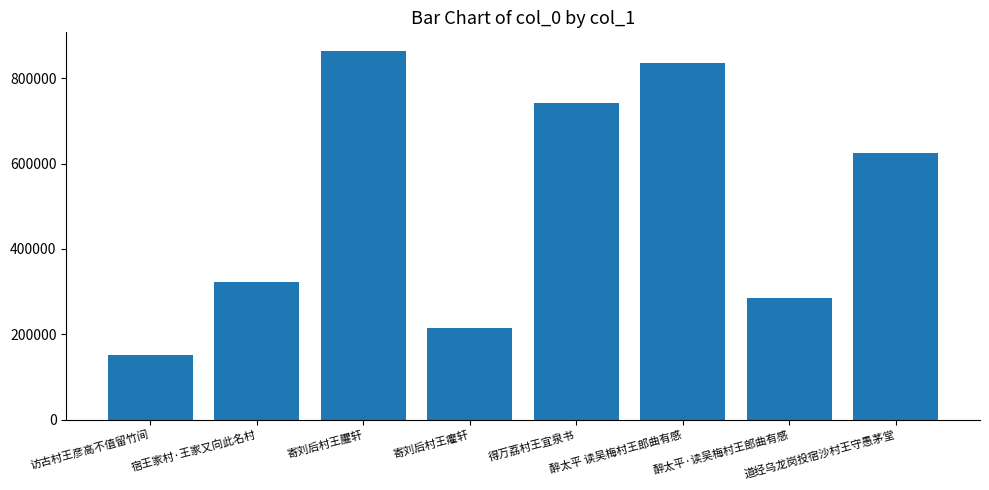

Reading left to right, transcribe all the data shown in this chart.

151900	323332	864613	214886	742045	835667	285093	625438